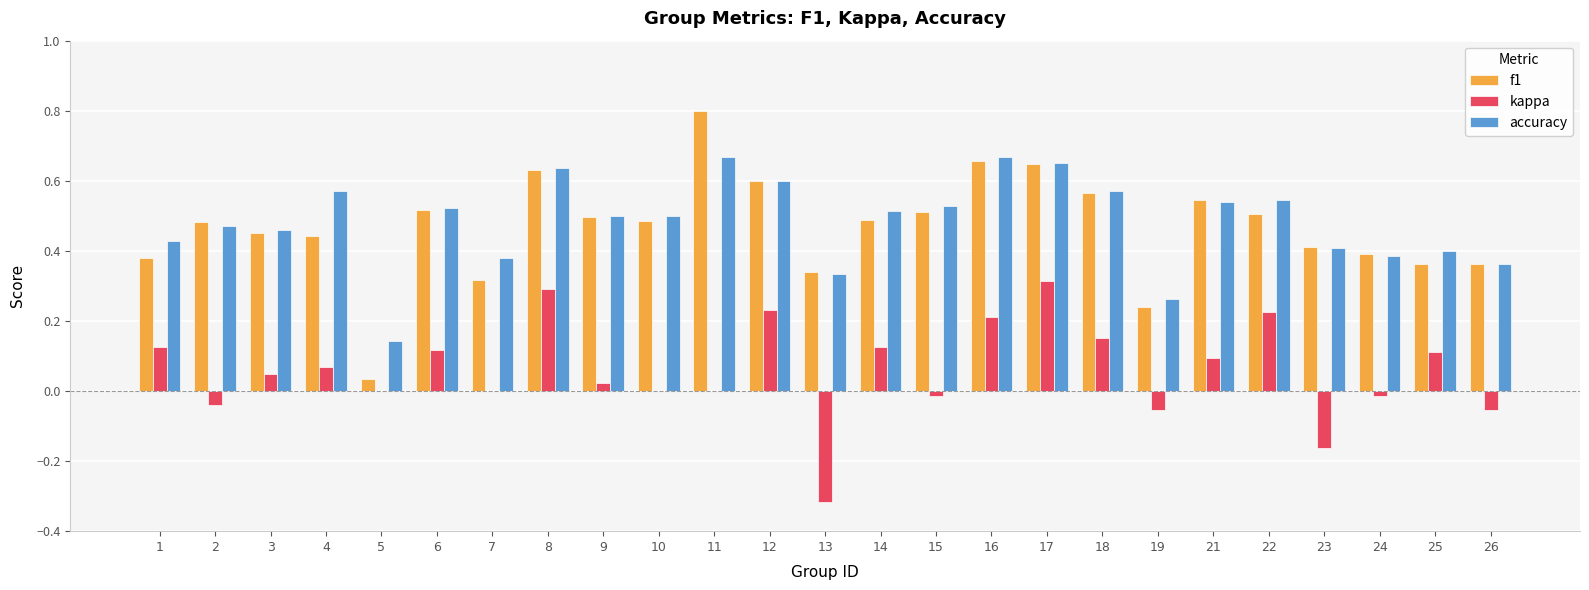

How many groups of bars are there?

25